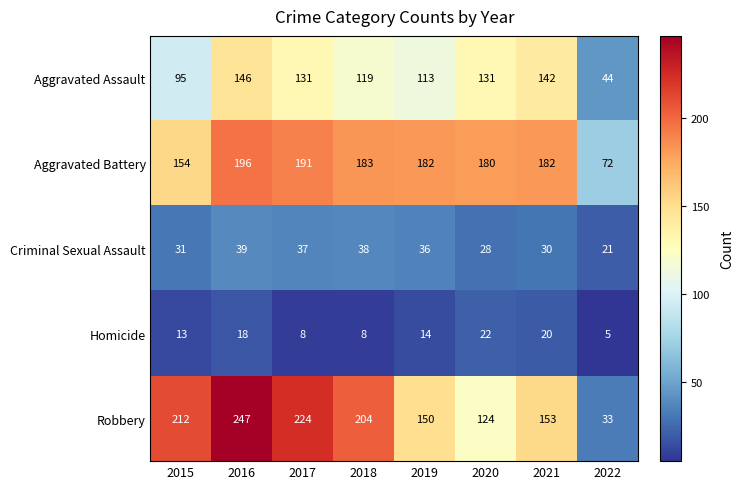

Is it true that Homicide equals 13 at 2015?

True